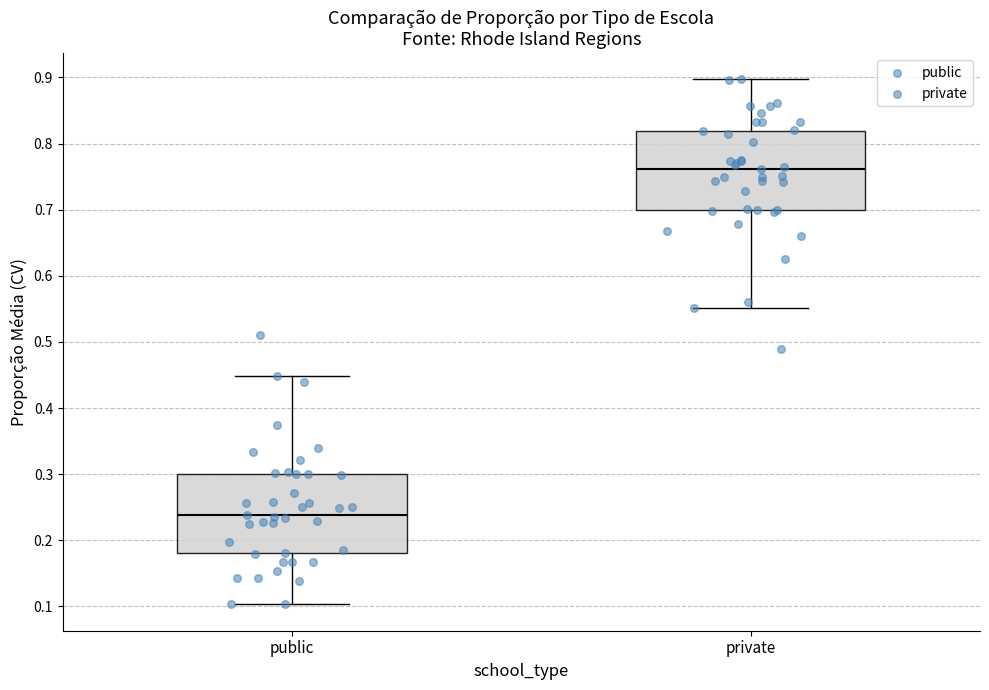

Which box's median line is the highest?

private